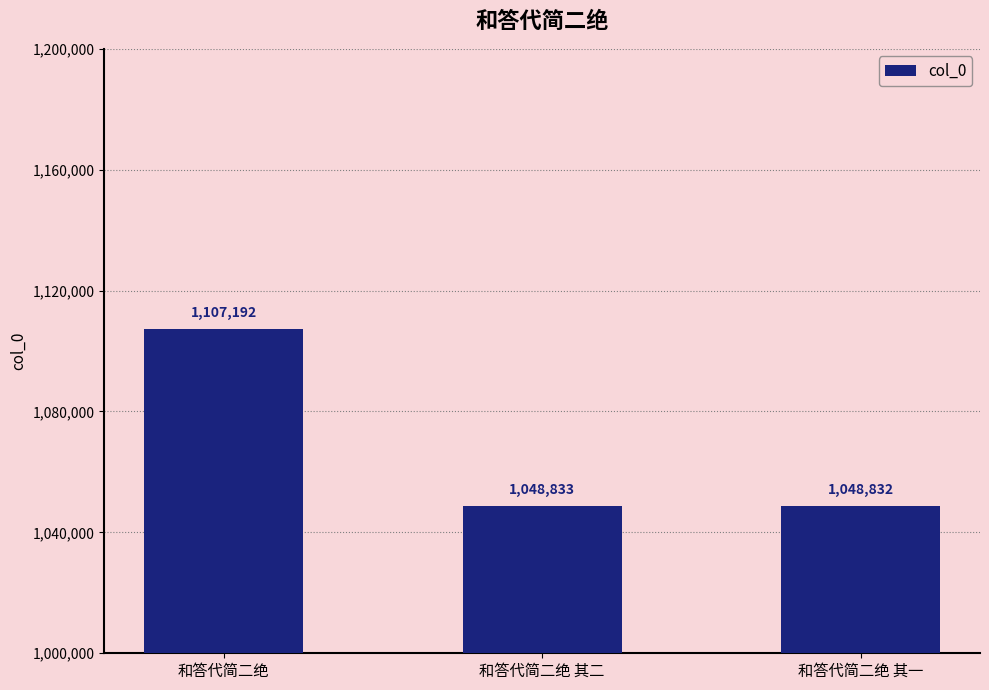

Are the bars grouped side by side (vs. stacked)?

No